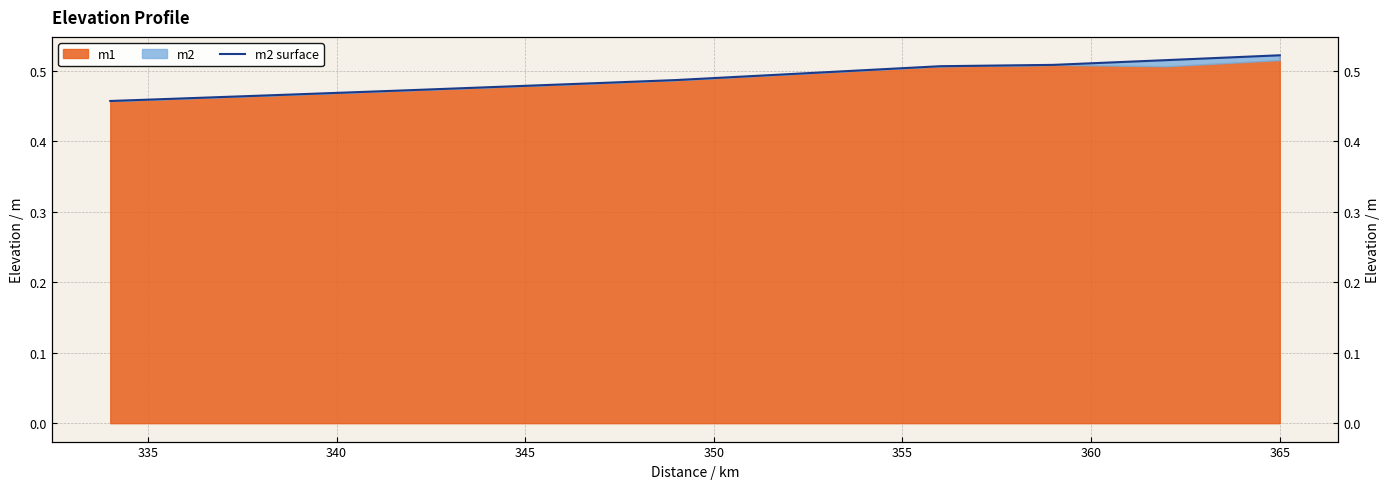

What is the sum of all values?

7.3